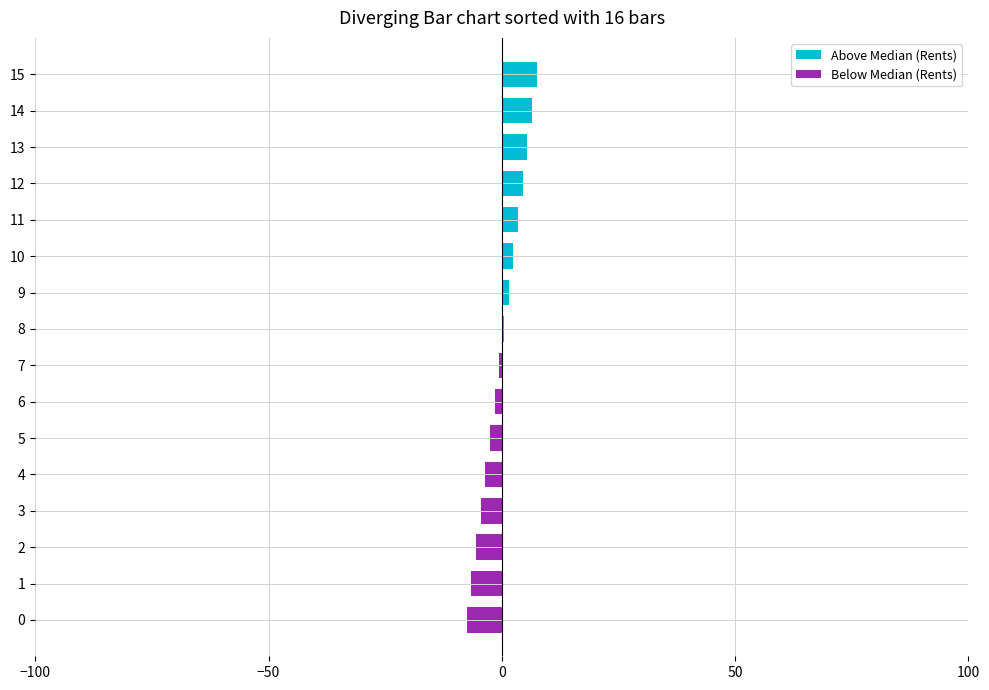

The value of Above Median (Rents) at 14 is 2.5. True or false?

False